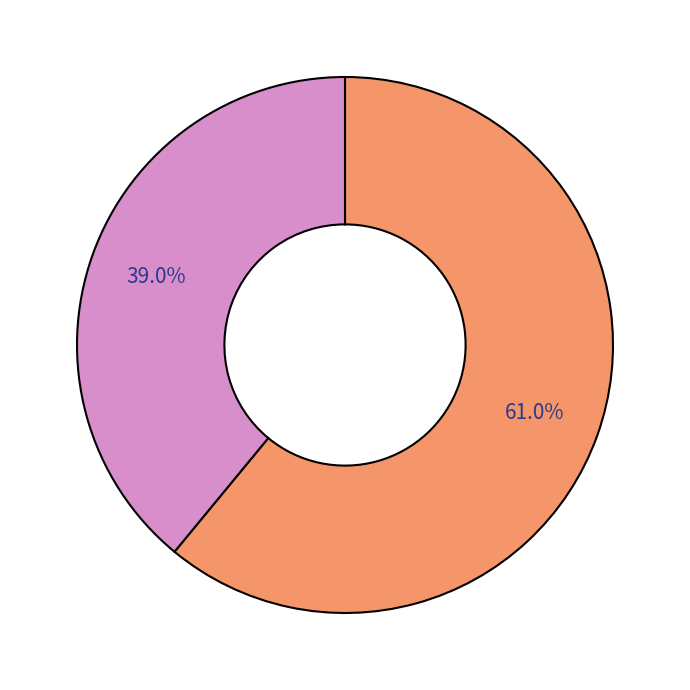

Is there any slice that represents more than half of the pie?

Yes